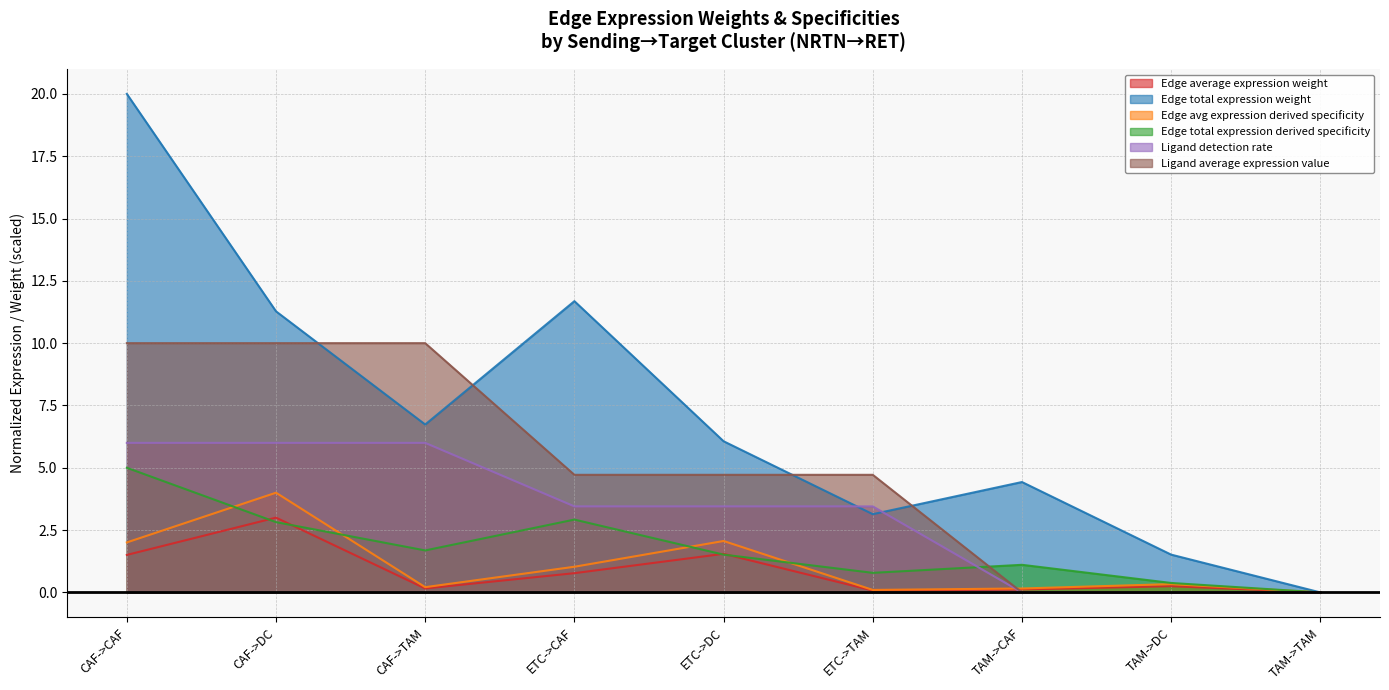

How many intersections are there between Edge total expression derived specificity and Ligand detection rate?

1